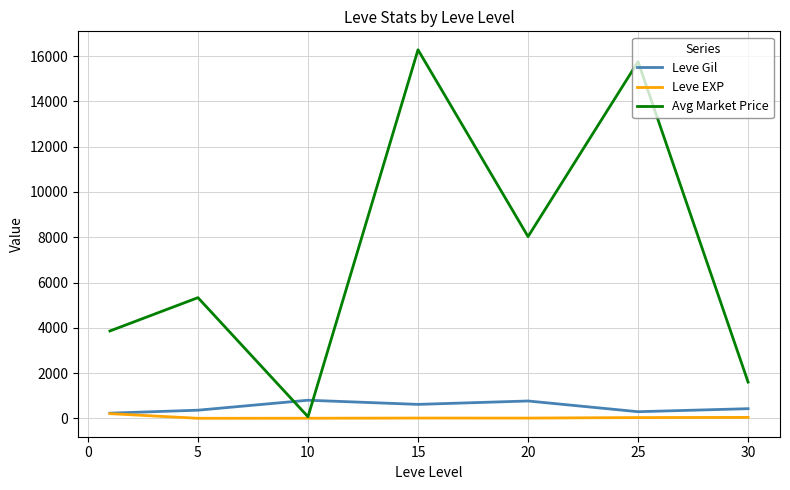

Which series has the largest total across all categories?

Avg Market Price